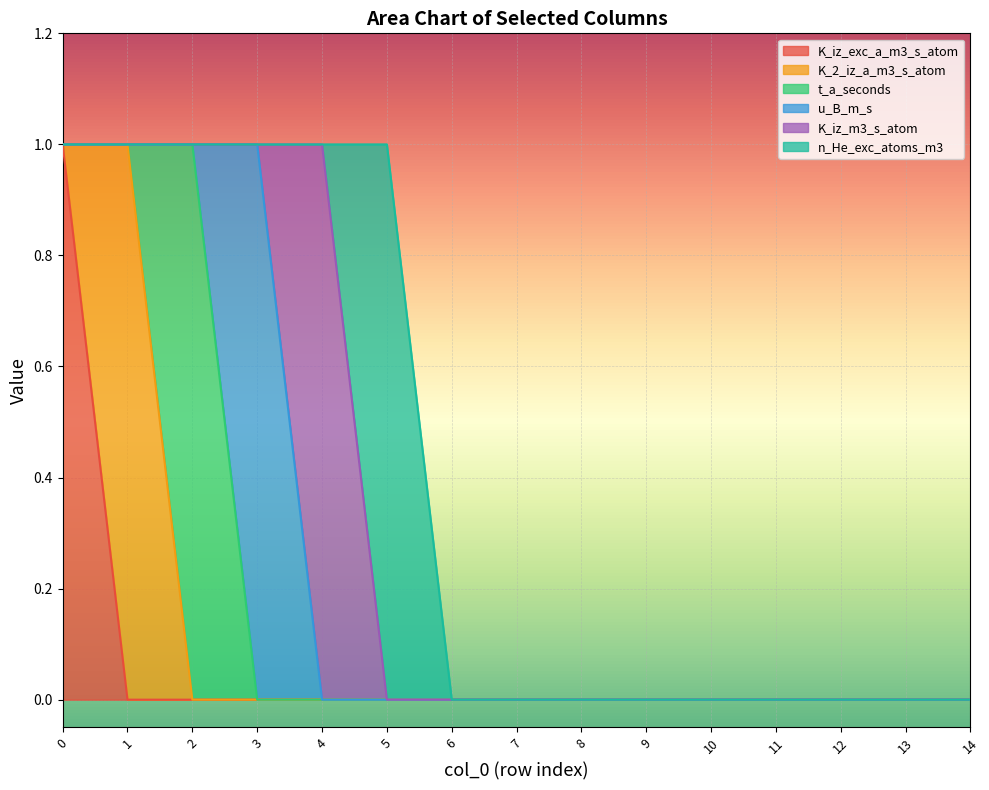

After their last crossing, which series has the higher values: K_iz_exc_a_m3_s_atom or K_2_iz_a_m3_s_atom?

K_2_iz_a_m3_s_atom